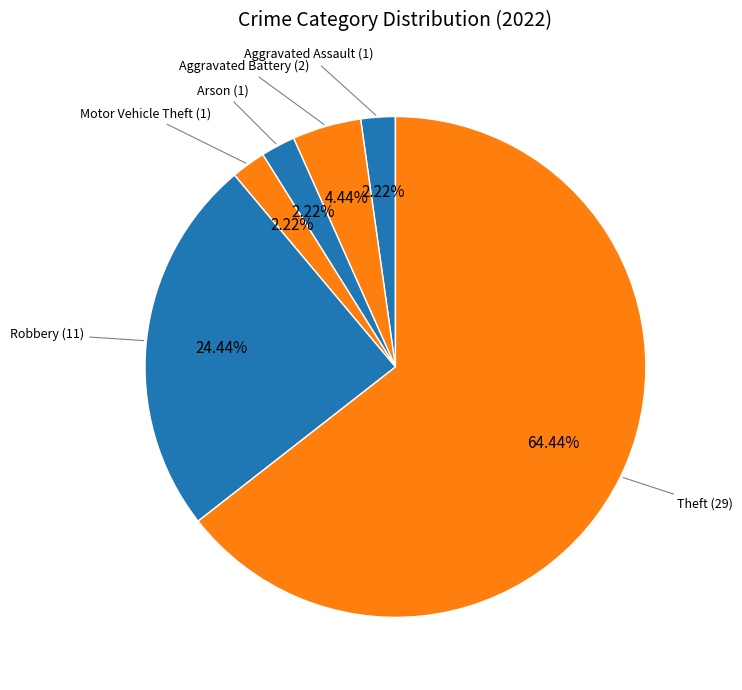

How many slices are in this pie chart?

6